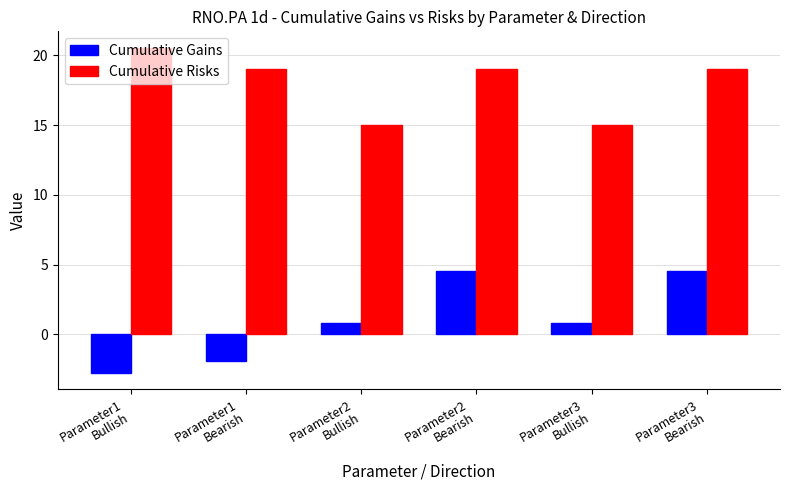

At how many categories does at least one series exceed 9?

6